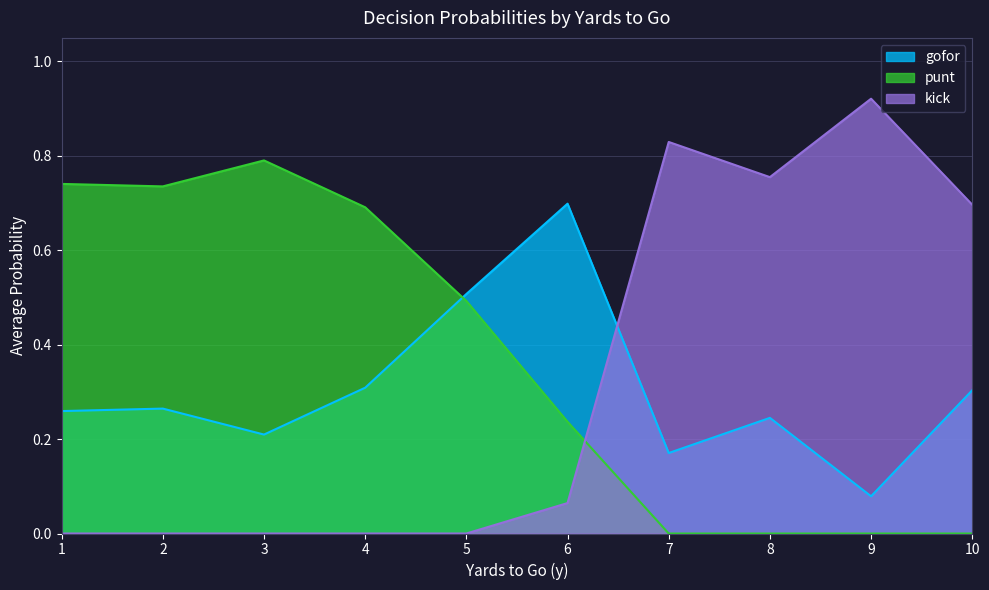

Which series has the largest total across all categories?

punt